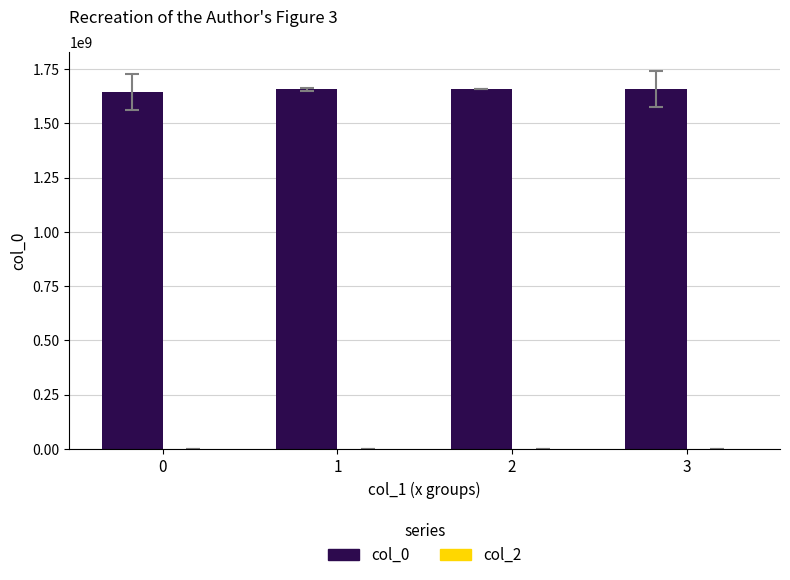

The value at 1 is 2684077054.3. True or false?

False